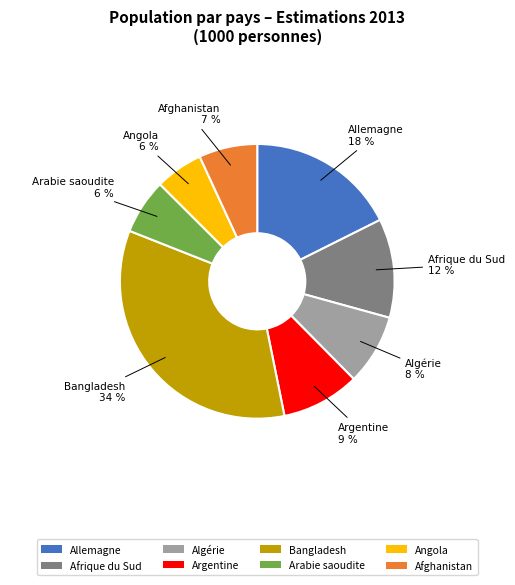

Combined, do Argentine and Angola account for over 50%?

No